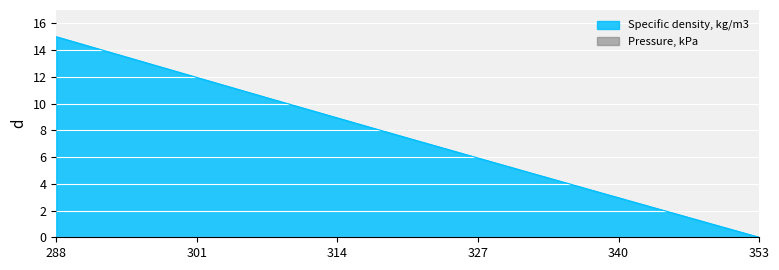

Reading left to right, transcribe all the data shown in this chart.

15.0	13.8	12.7	11.5	10.3	9.2	8.0	6.8	5.7	4.6	3.4	2.3	1.1	0.0